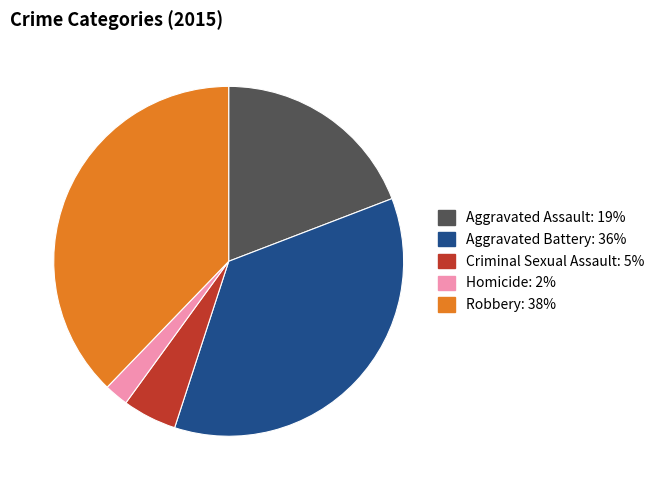

How many slices are in this pie chart?

5